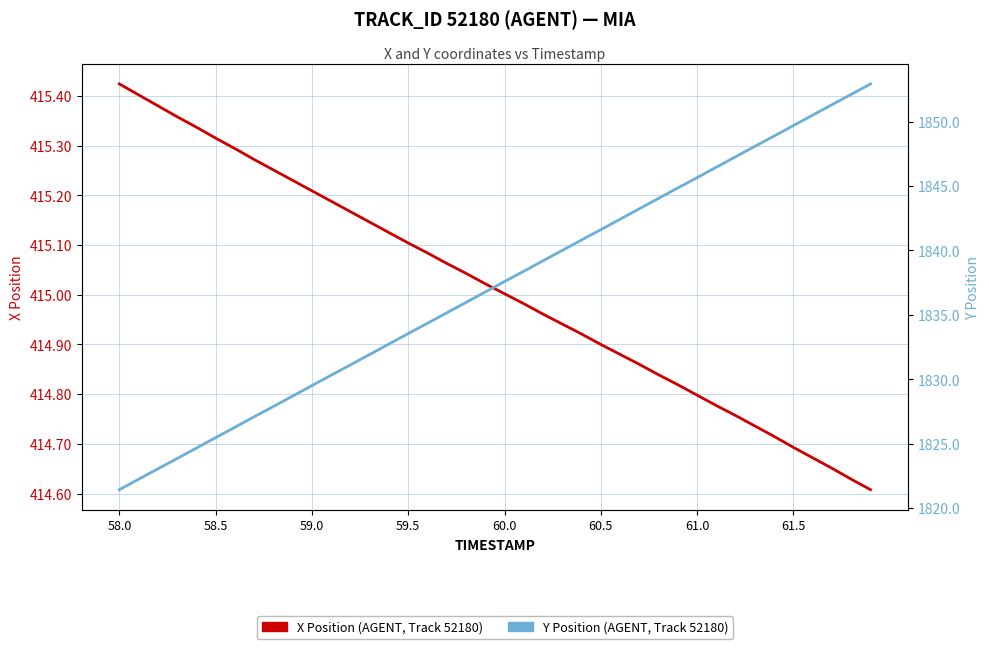

True or false: X Position has more than 1 interior local peaks.

False